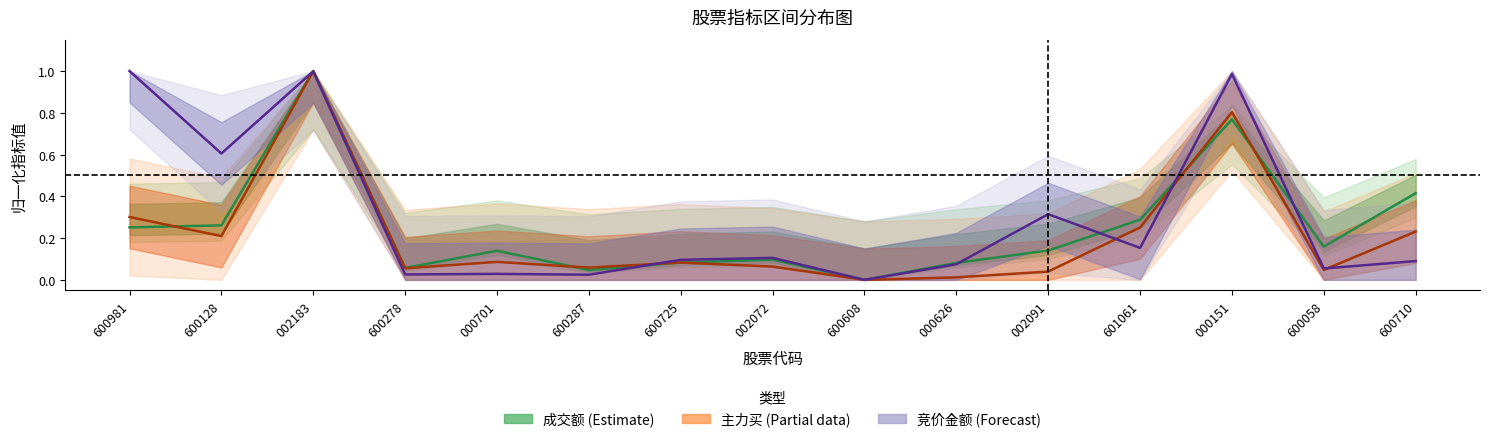

Reading left to right, list all the values displayed in this chart.

成交额 (Estimate): 600981=0.3	600128=0.3	002183=1.0	600278=0.1	000701=0.1	600287=0.0	600725=0.1	002072=0.1	600608=0.0	000626=0.1	002091=0.1	601061=0.3	000151=0.8	600058=0.2	600710=0.4
主力买 (Partial): 600981=0.3	600128=0.2	002183=1.0	600278=0.1	000701=0.1	600287=0.1	600725=0.1	002072=0.1	600608=0.0	000626=0.0	002091=0.0	601061=0.3	000151=0.8	600058=0.0	600710=0.2
竞价金额 (Forecast): 600981=1.0	600128=0.6	002183=1.0	600278=0.0	000701=0.0	600287=0.0	600725=0.1	002072=0.1	600608=0.0	000626=0.1	002091=0.3	601061=0.2	000151=1.0	600058=0.1	600710=0.1